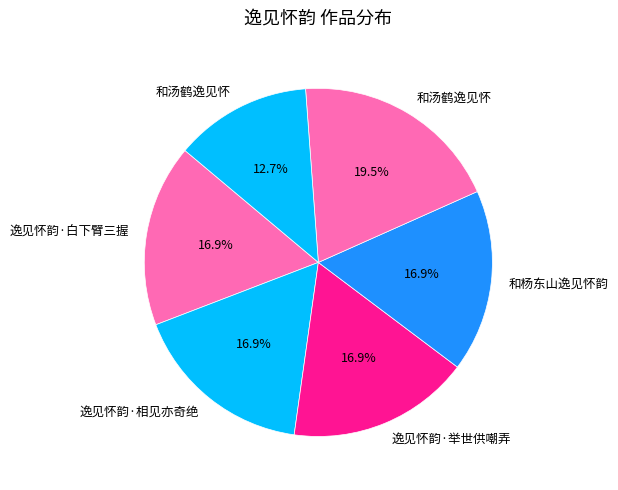

Count the number of slices in the pie.

6